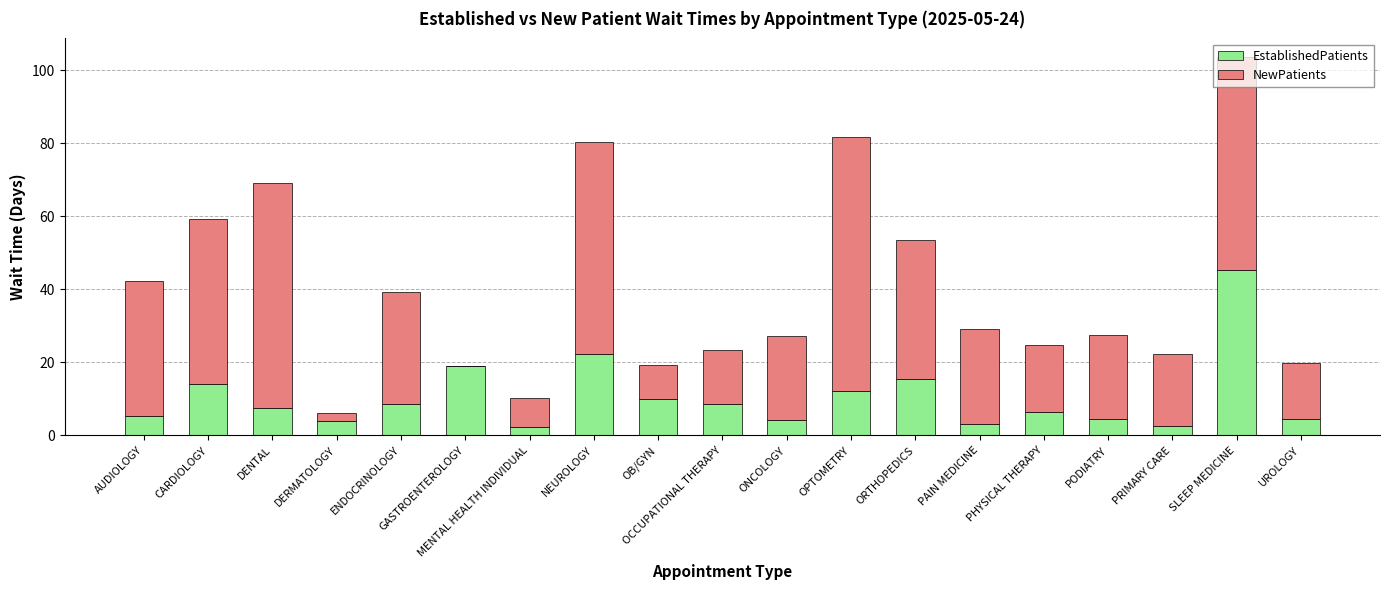

At which category is the sum across all series the highest?

SLEEP MEDICINE